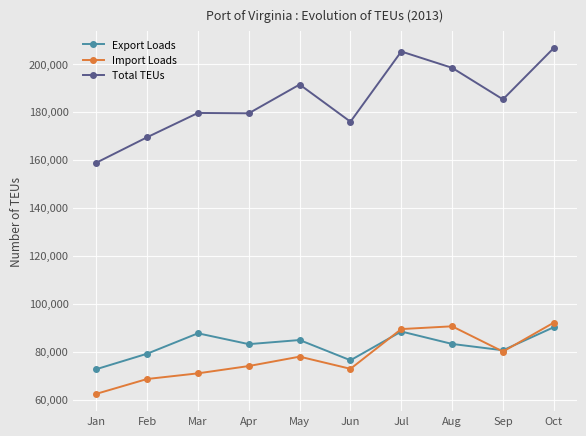

What are all the series names shown in the legend?

Export Loads, Import Loads, Total TEUs